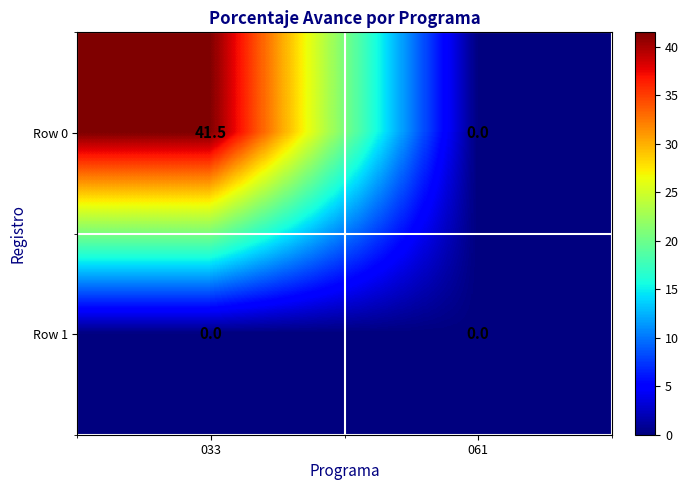

Rank the series by their average value, from lowest to highest.

Row 1, Row 0